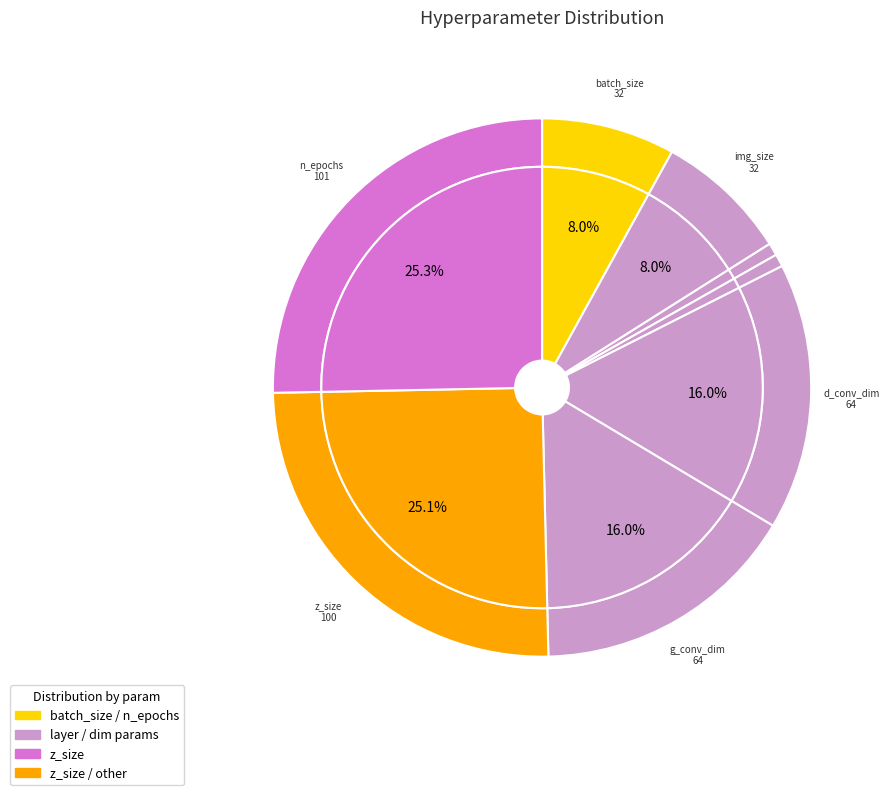

Rank the categories by value from lowest to highest.

deconv-layers, conv-layers, batch_size, img_size, d_conv_dim, g_conv_dim, z_size, n_epochs